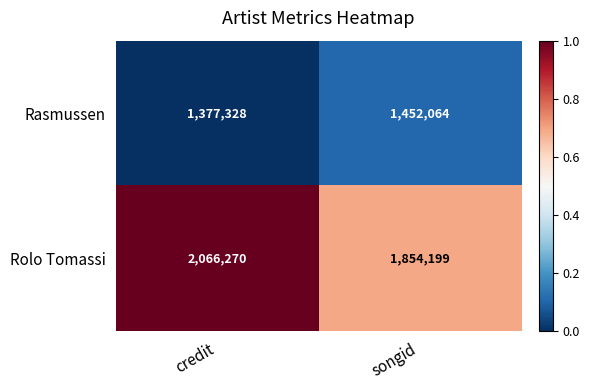

Which label corresponds to the smallest value in the chart?

credit